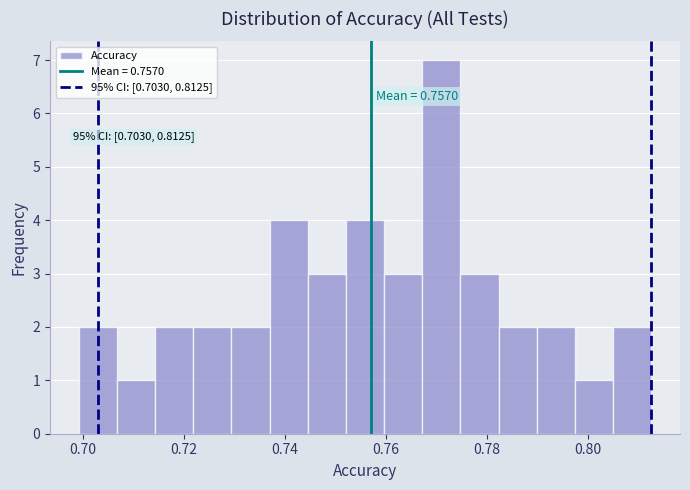

Around what value on the x-axis is the tallest bar? Give the approximate position of its centre, as read against the axis.

0.770